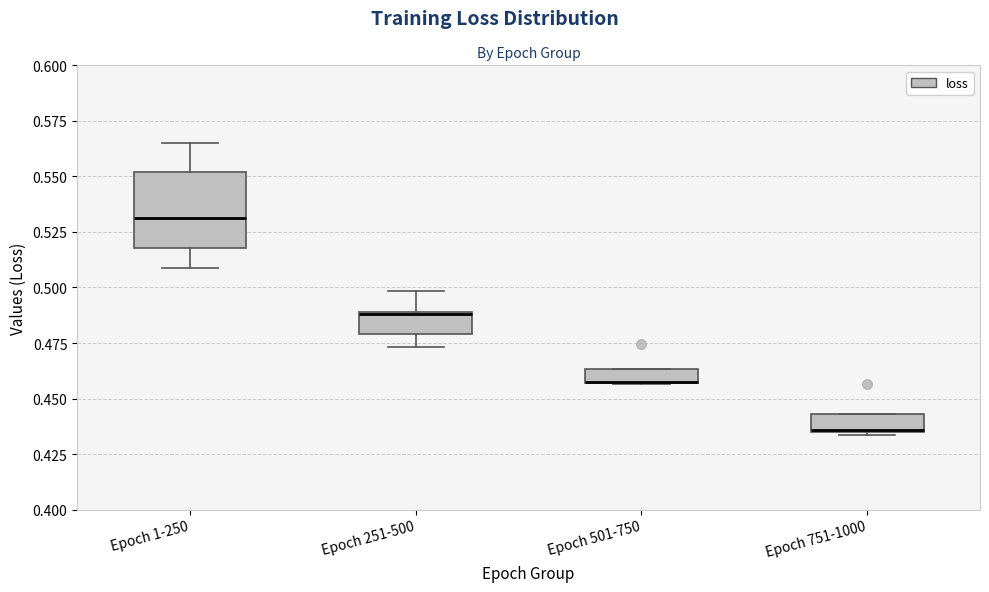

Where is the upper edge of the box for Epoch 1-250 on the y-axis? The values are not printed on the chart, so give them approximately, as read against the axis.

0.550